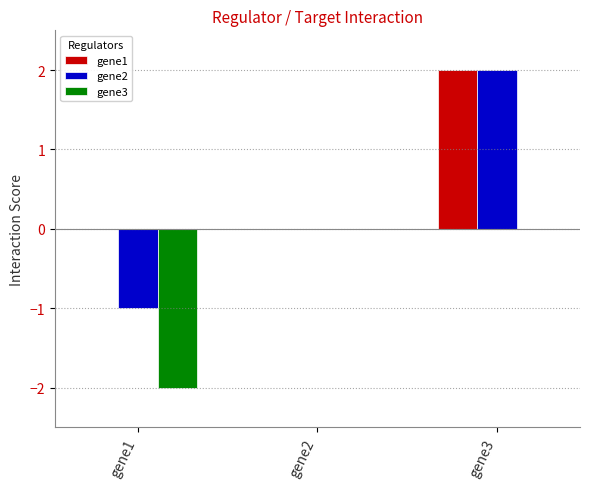

What is the sum of all gene3 values?

-2.0